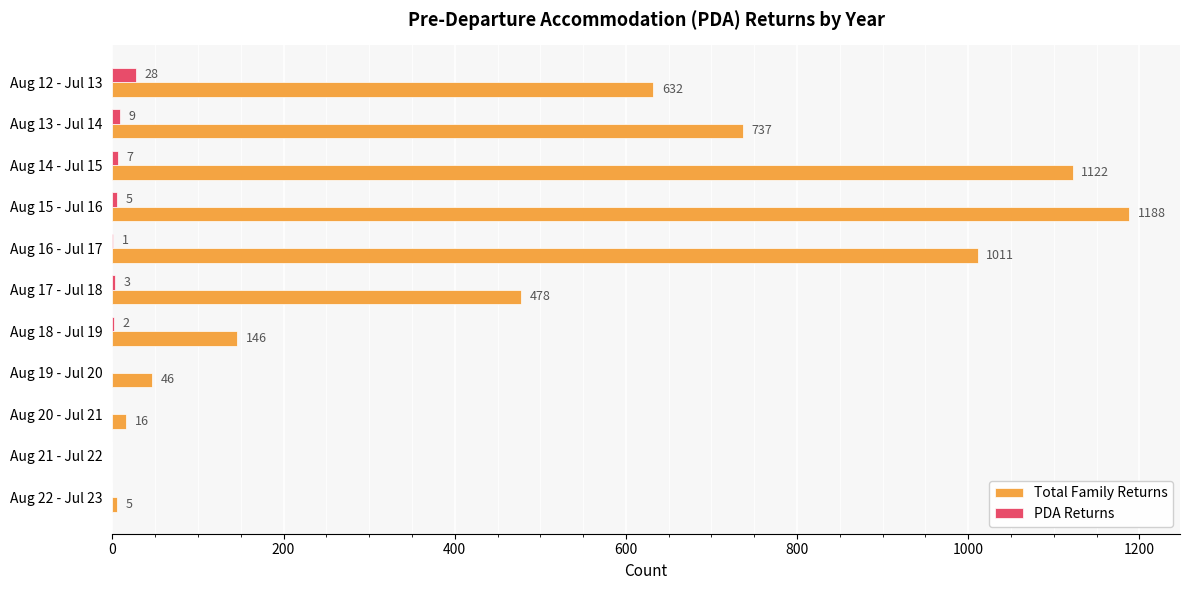

Is it true that Total Family Returns equals 1873 at Aug 14 - Jul 15?

False